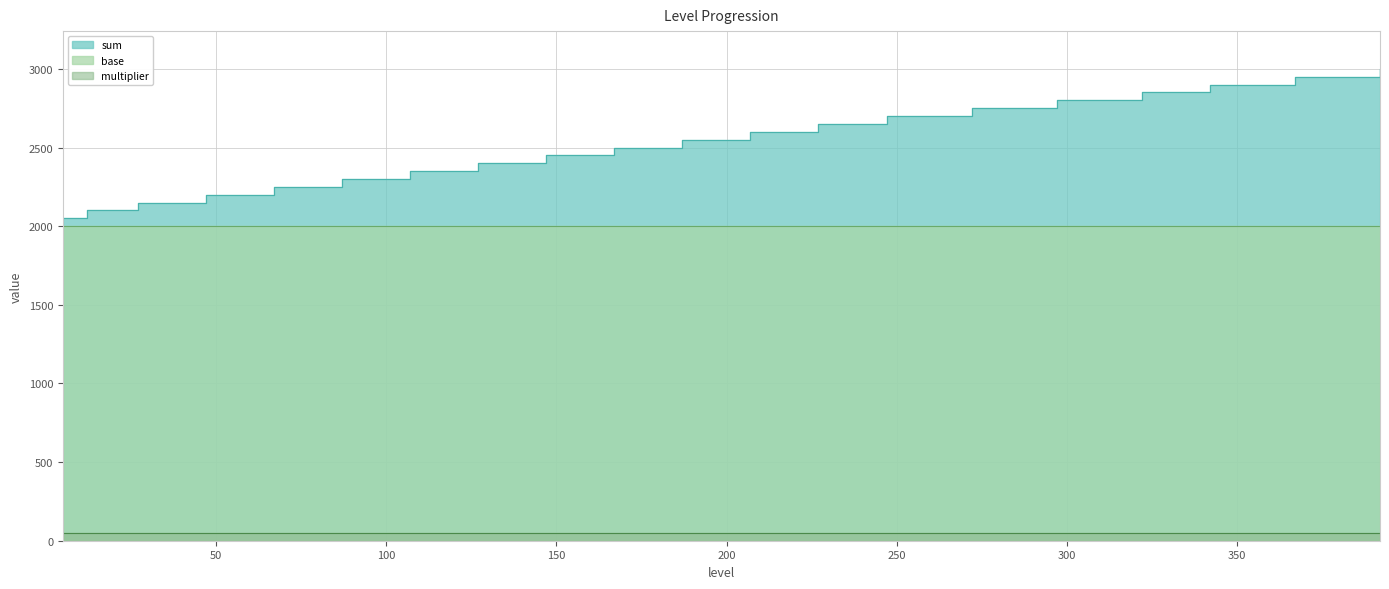

At which label does base reach its peak?

5